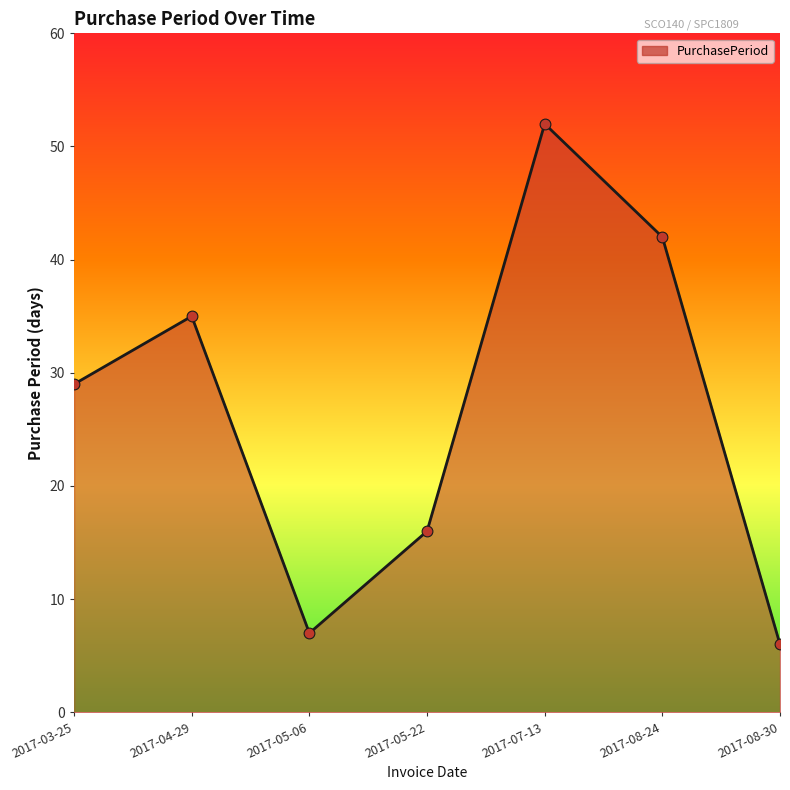

What is the change in value from 2017-04-29 to 2017-08-30?

-29